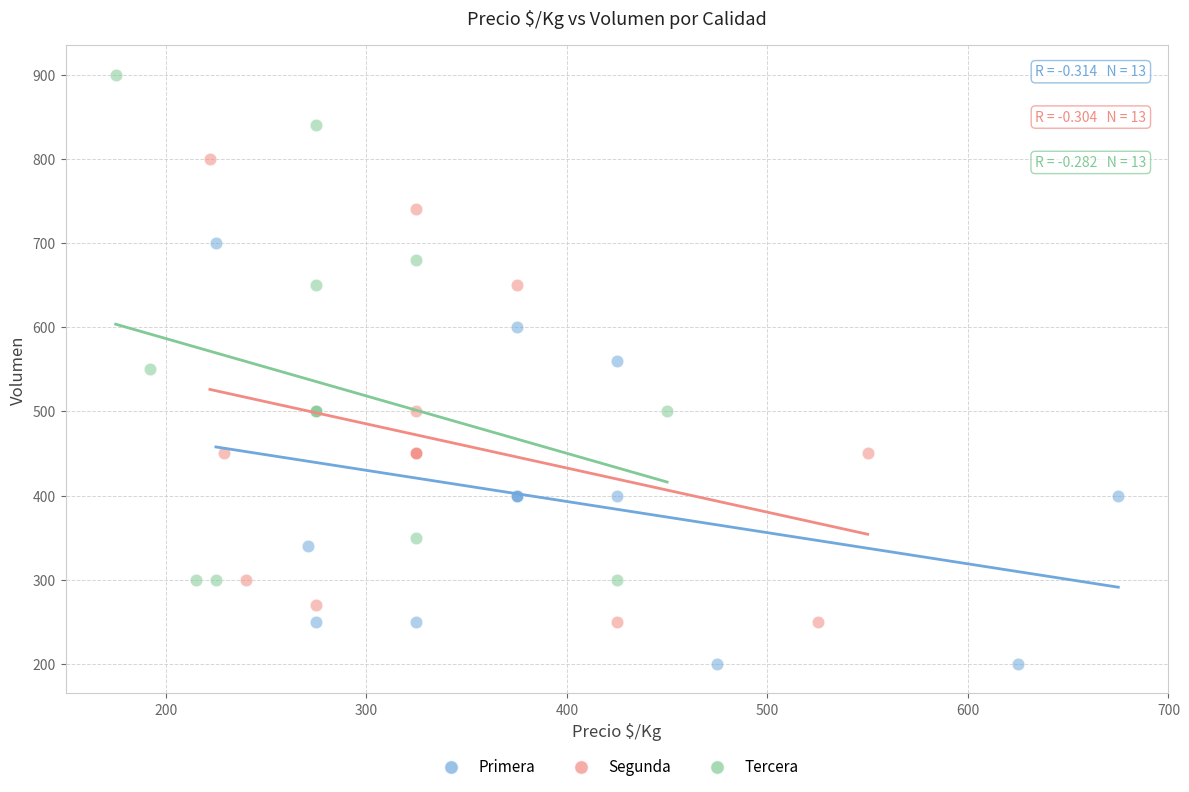

Which series reaches the minimum Y coordinate?

Primera